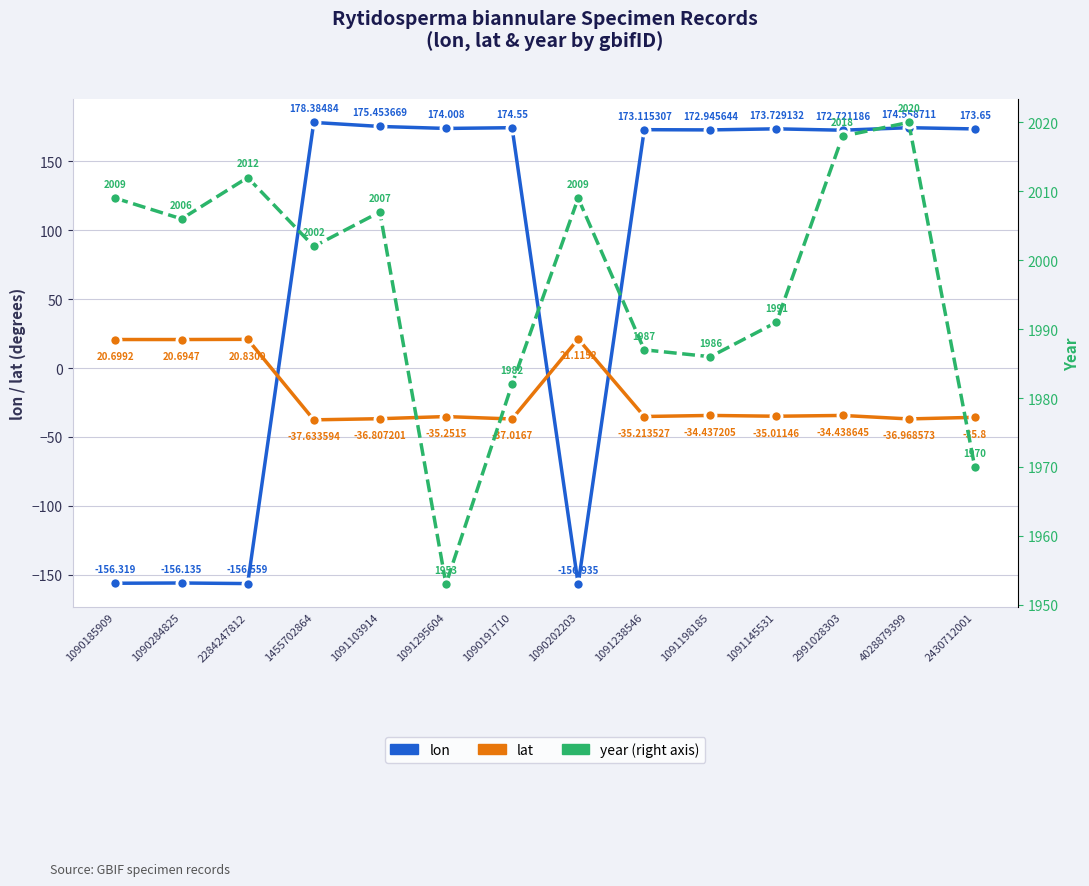

Reading right to left, extract all data points from this chart.

lon: 2430712001=173.7	4028879399=174.6	2991028303=172.7	1091145531=173.7	1091198185=172.9	1091238546=173.1	1090202203=-156.9	1090191710=174.6	1091295604=174.0	1091103914=175.5	1455702864=178.4	2284247812=-156.6	1090284825=-156.1	1090185909=-156.3
lat: 2430712001=-35.8	4028879399=-37.0	2991028303=-34.4	1091145531=-35.0	1091198185=-34.4	1091238546=-35.2	1090202203=21.1	1090191710=-37.0	1091295604=-35.3	1091103914=-36.8	1455702864=-37.6	2284247812=20.8	1090284825=20.7	1090185909=20.7
year: 2430712001=1970.0	4028879399=2020.0	2991028303=2018.0	1091145531=1991.0	1091198185=1986.0	1091238546=1987.0	1090202203=2009.0	1090191710=1982.0	1091295604=1953.0	1091103914=2007.0	1455702864=2002.0	2284247812=2012.0	1090284825=2006.0	1090185909=2009.0